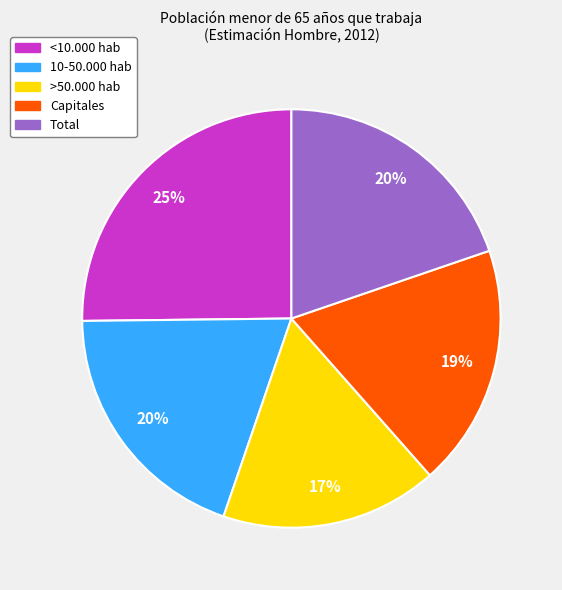

Is it true that 10-50.000 hab is 26% of the pie?

False